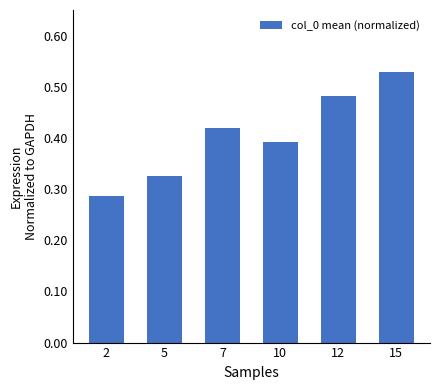

Which category has the highest value across all series?

15